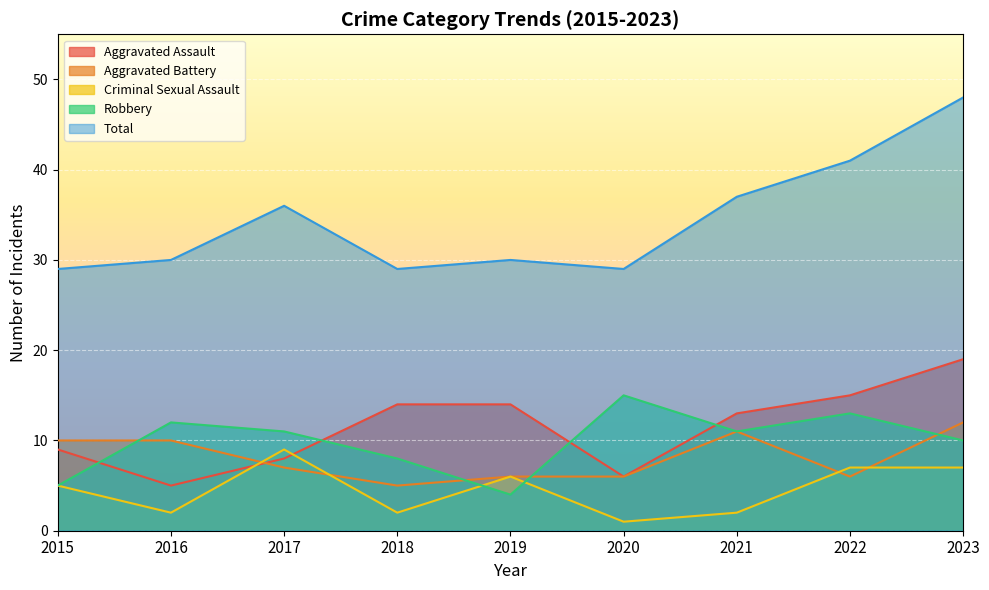

How many Criminal Sexual Assault values are between 2 and 7?

7